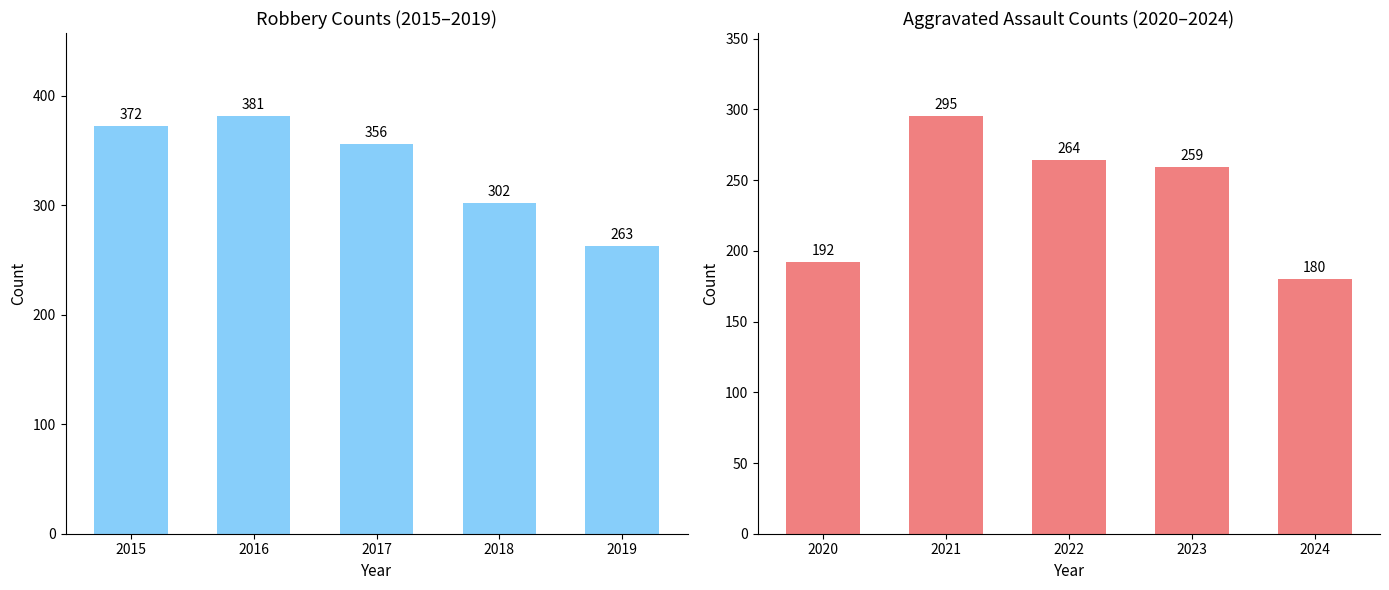

Rank the categories by Robbery value from lowest to highest.

2019, 2018, 2017, 2015, 2016